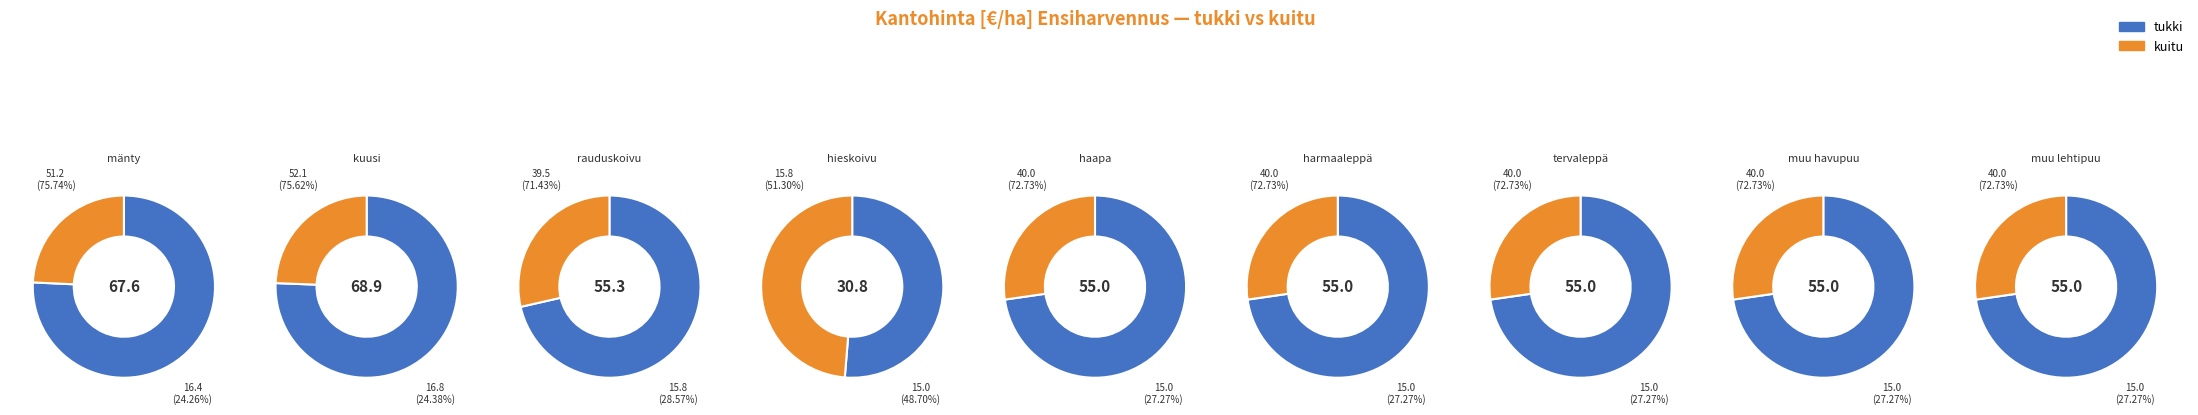

To the nearest percent, what percentage of the pie is muu lehtipuu?

11%